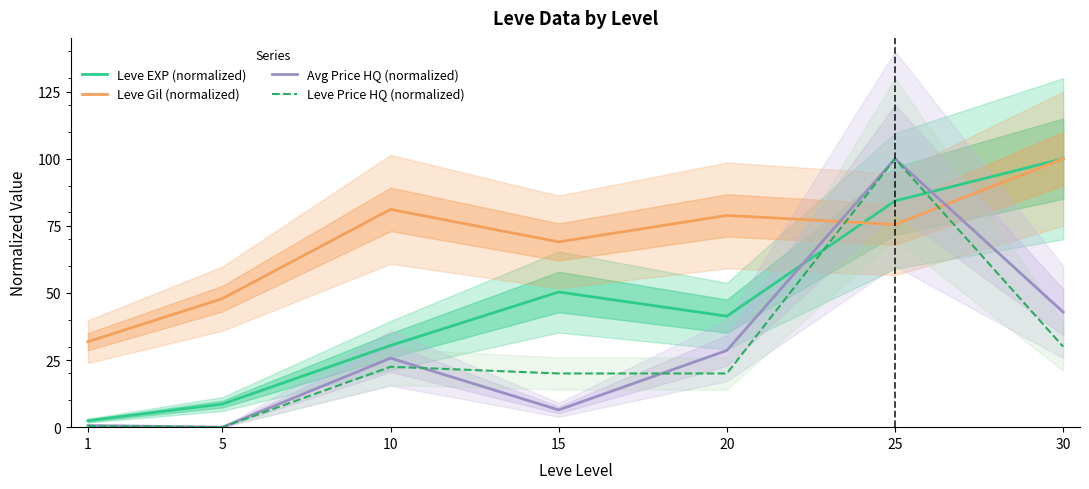

Is it true that Leve EXP (normalized) equals 55.5 at 25?

False